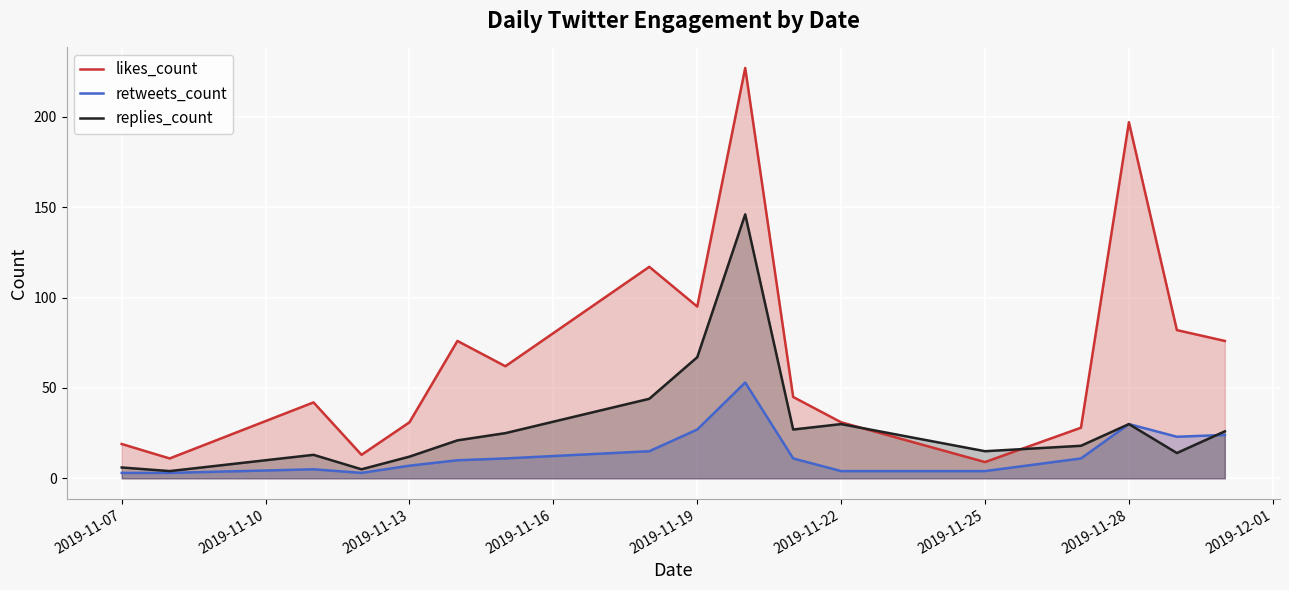

At how many categories does at least one series exceed 209?

1